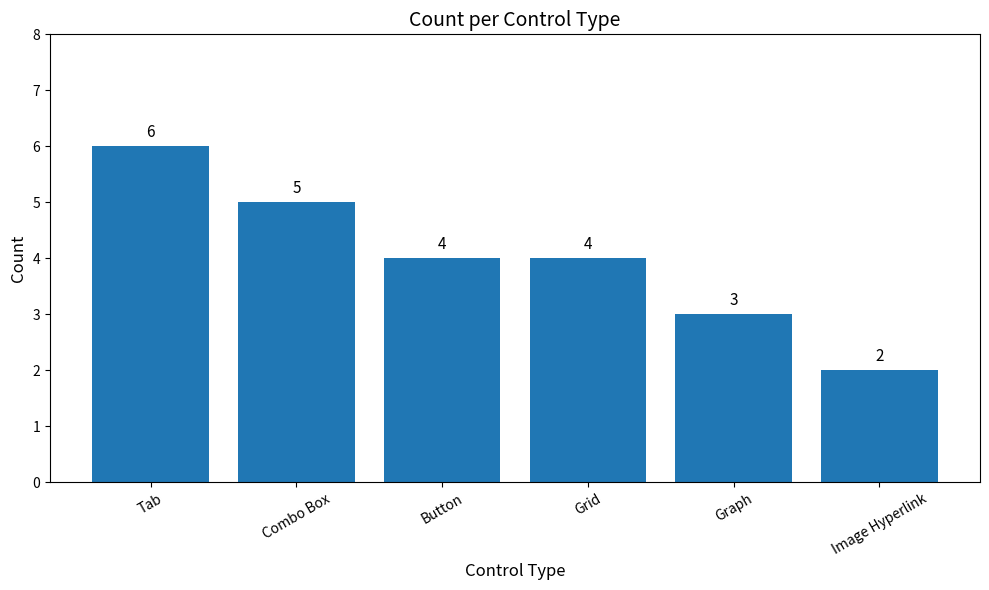

What is the change in value from Combo Box to Image Hyperlink?

-3